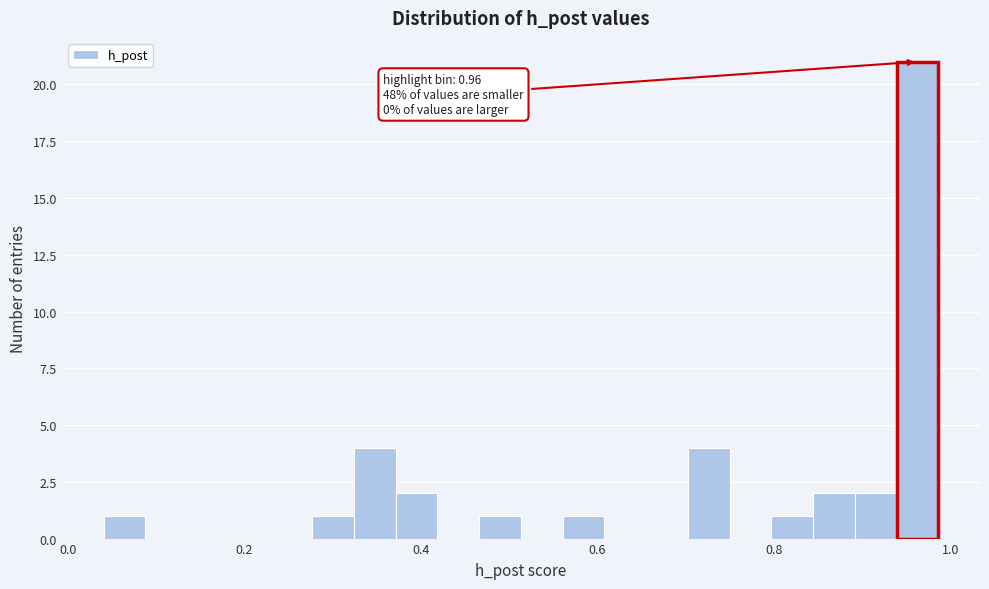

Around what value on the x-axis is the tallest bar? Give the approximate position of its centre, as read against the axis.

0.96